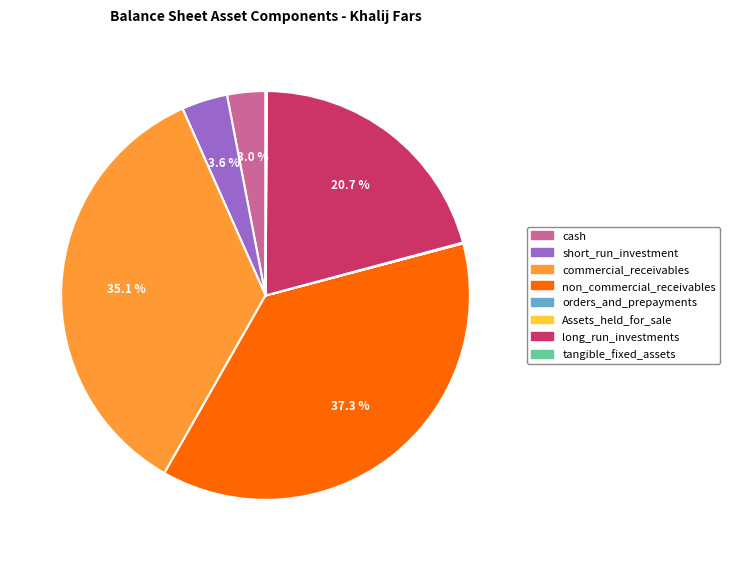

Do long_run_investments and commercial_receivables together represent more than half of the pie?

Yes